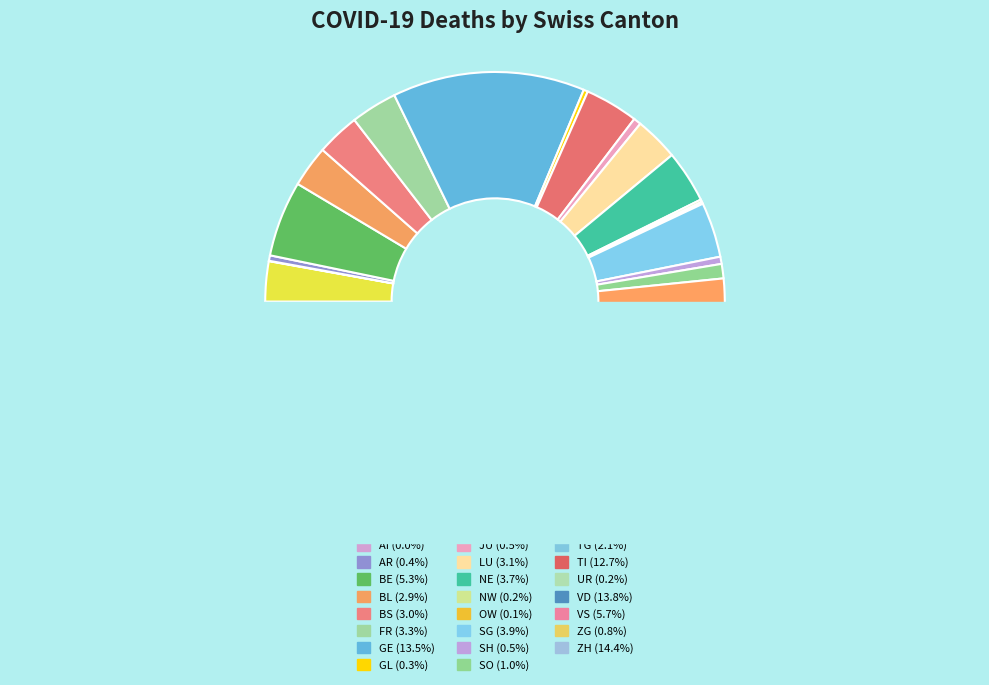

How much of the chart is everything except BE?

94.7%